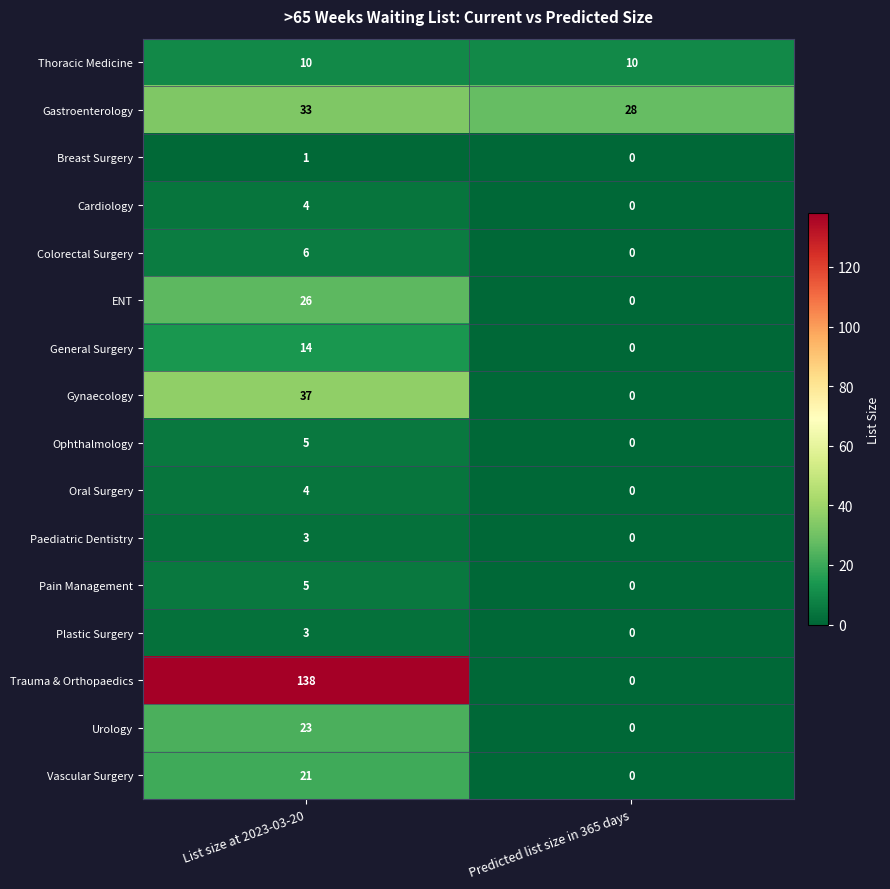

The Colorectal Surgery series shows 6 at List size at 2023-03-20. True or false?

True